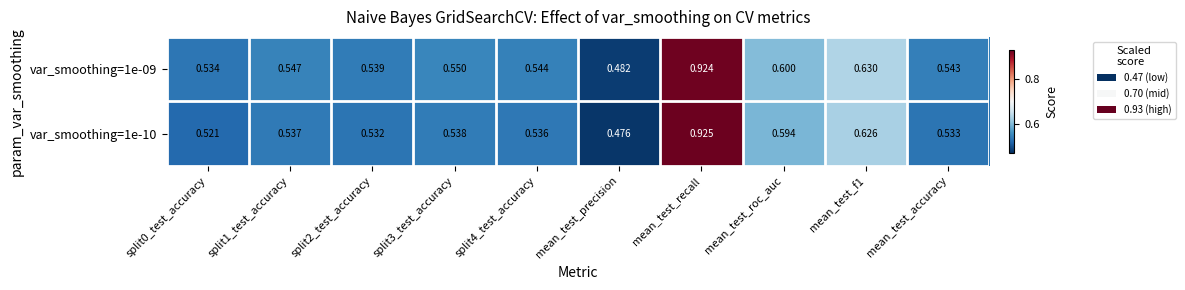

Which series has the largest total across all categories?

var_smoothing=1e-09